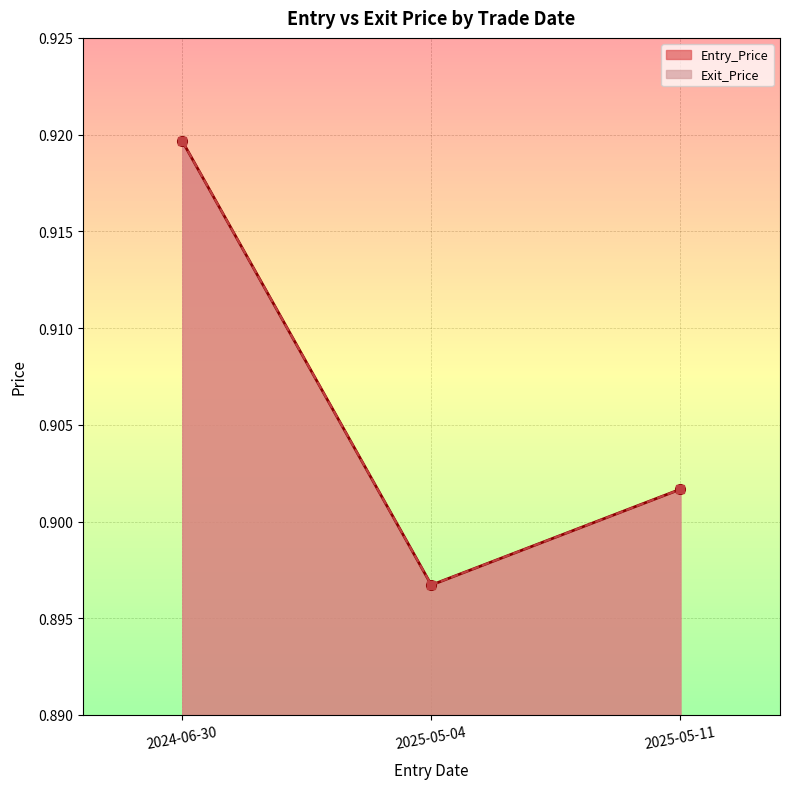

Which series has the widest spread of values?

Entry_Price